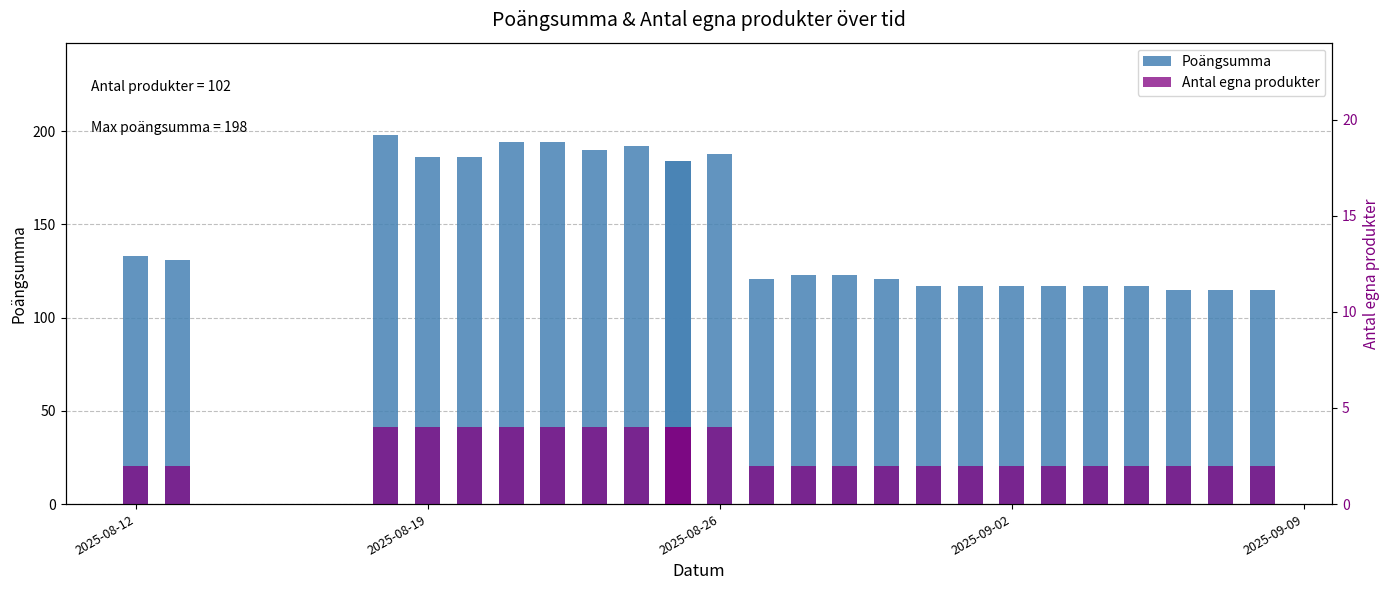

Which series has the widest spread of values?

Poängsumma